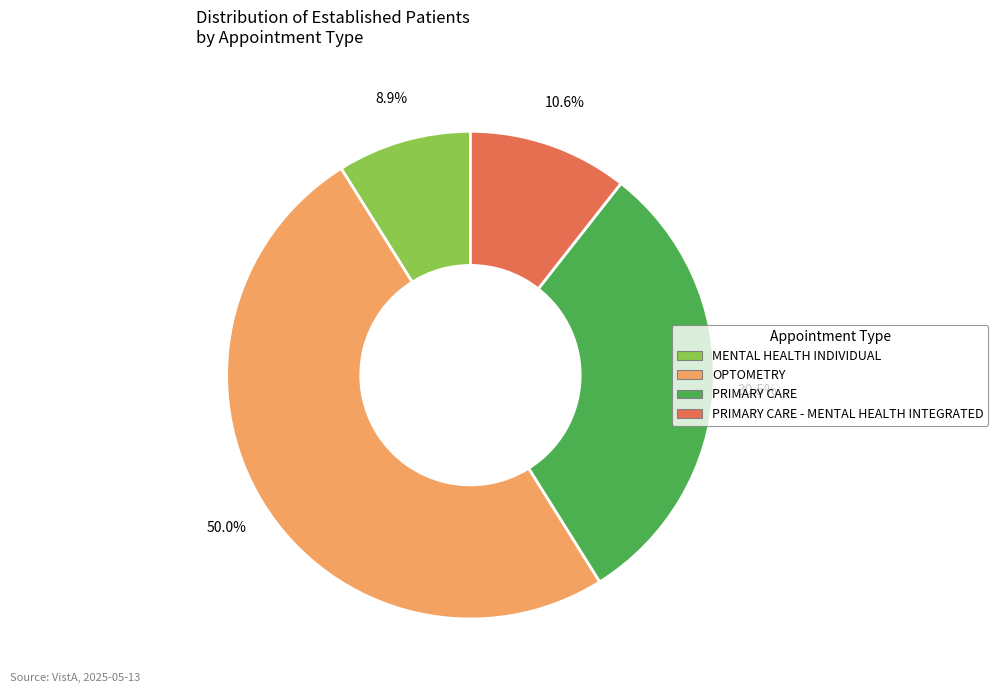

What is the largest slice in the pie chart?

OPTOMETRY